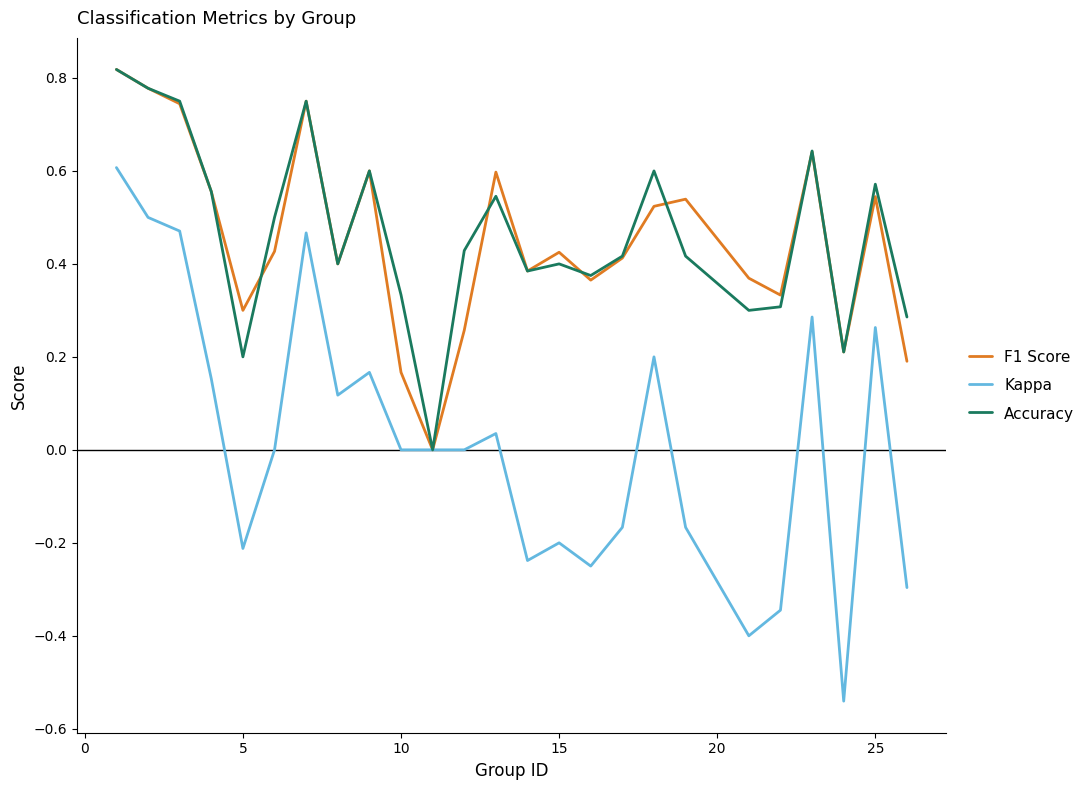

Which series has the largest range (max minus min)?

Kappa